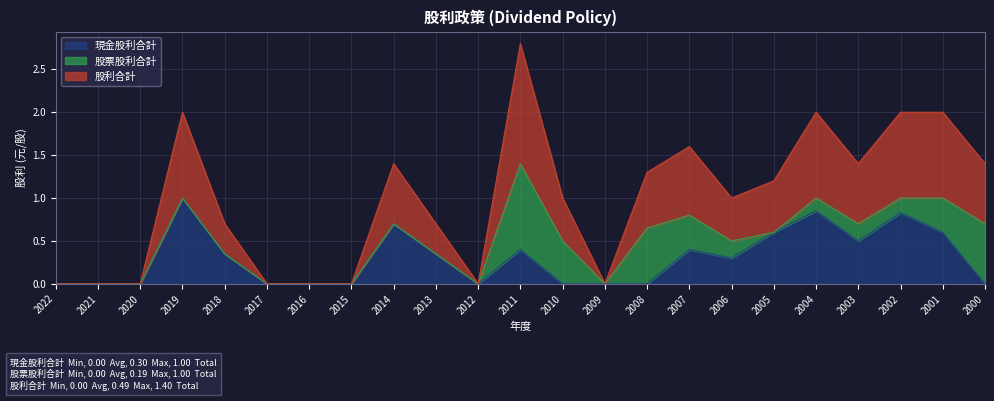

Where is the first local maximum for 現金股利合計?

2019